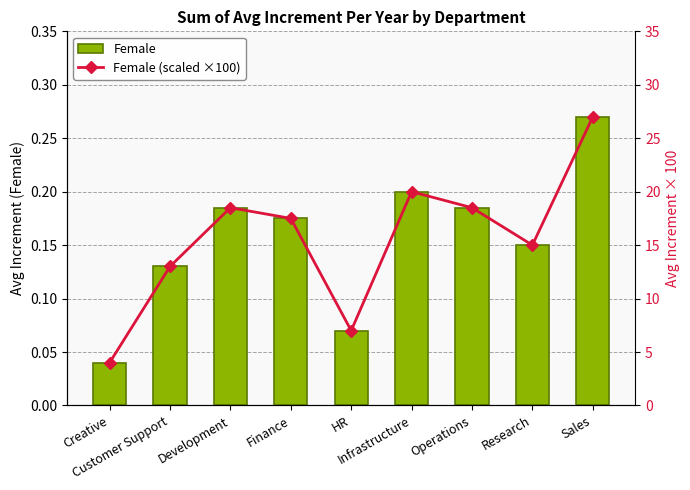

What is the difference between the highest and lowest values at Research?

14.8